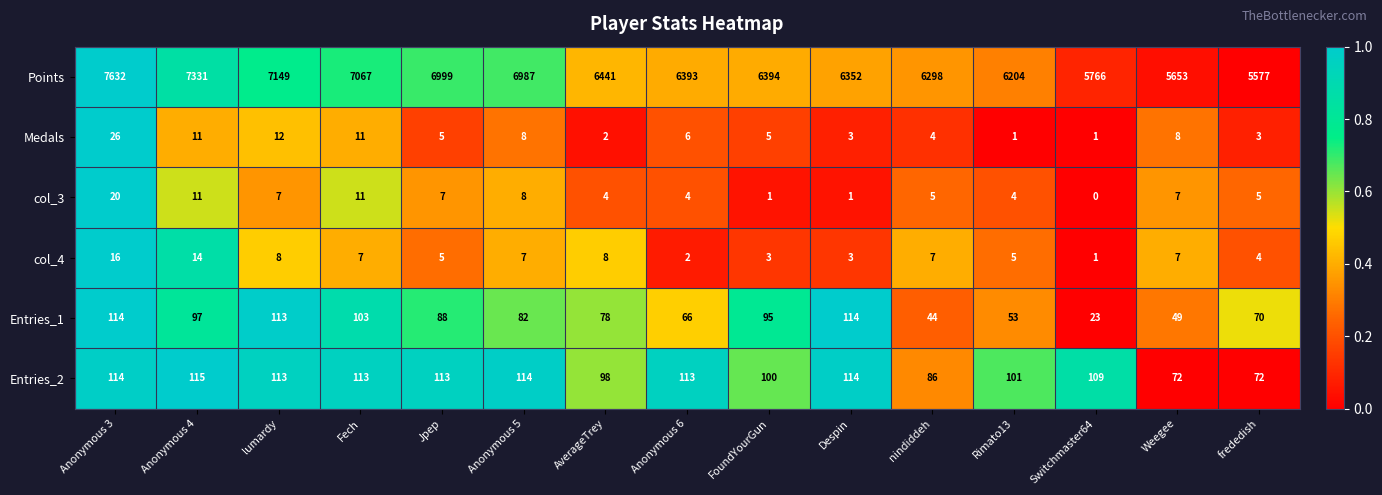

The value of Entries_1 at Anonymous 5 is 82. True or false?

True